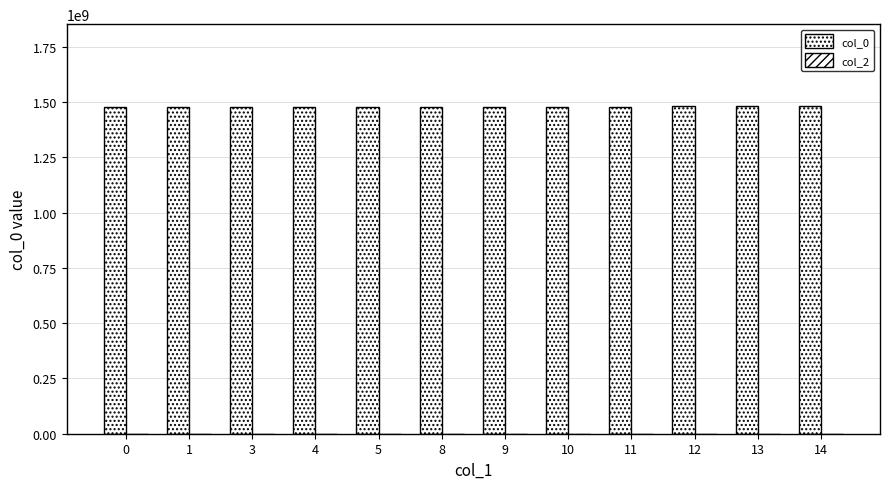

How many categories are shown in the chart?

12